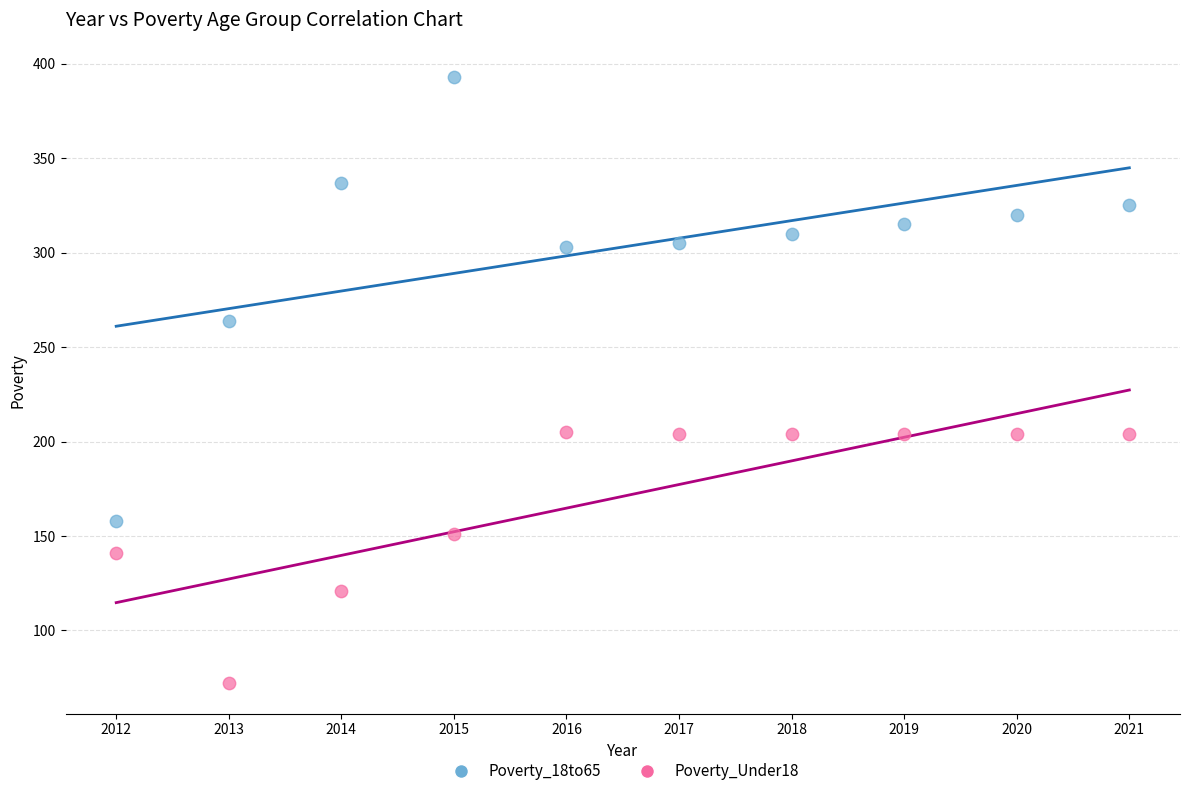

Which series contains the highest Y value?

Poverty_18to65